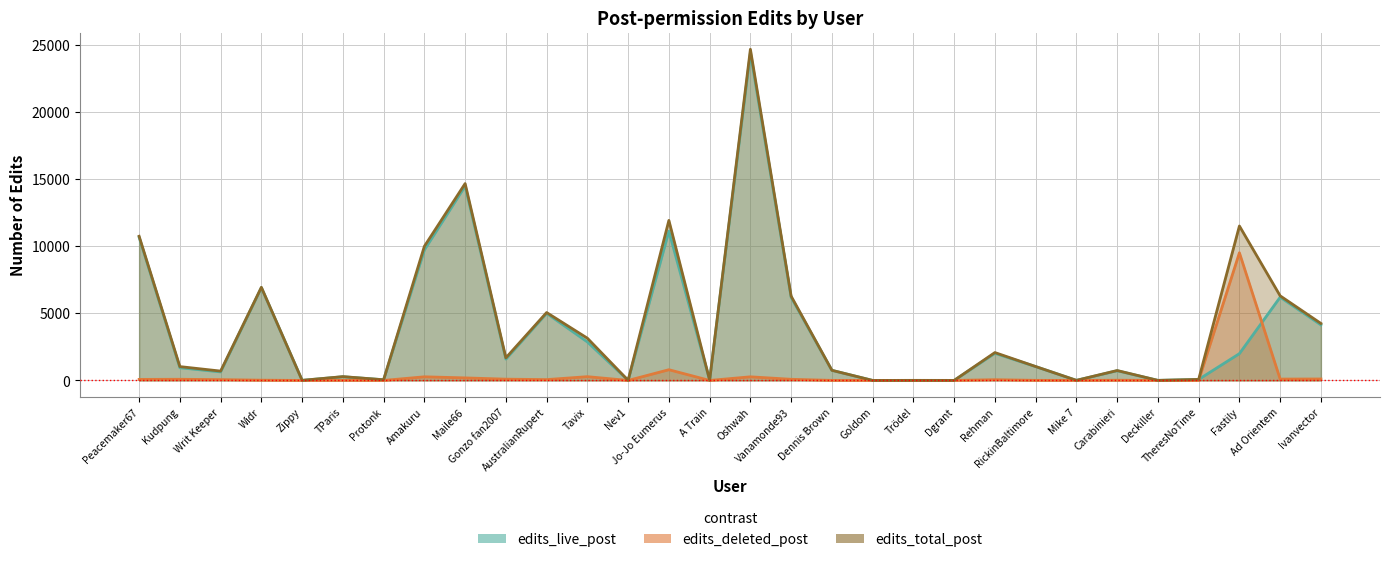

Reading left to right, transcribe all the data shown in this chart.

edits_live_post: 10660	945	635	6914	7	276	51	9719	14471	1589	4995	2865	7	11119	19	24392	6190	751	1	5	3	2020	1029	7	722	5	75	1995	6198	4135
edits_deleted_post: 77	86	61	20	0	8	0	270	189	95	62	280	0	798	0	269	85	4	0	0	0	56	7	0	16	0	0	9506	101	109
edits_total_post: 10737	1031	696	6934	7	284	51	9989	14660	1684	5057	3145	7	11917	19	24661	6275	755	1	5	3	2076	1036	7	738	5	75	11501	6299	4244